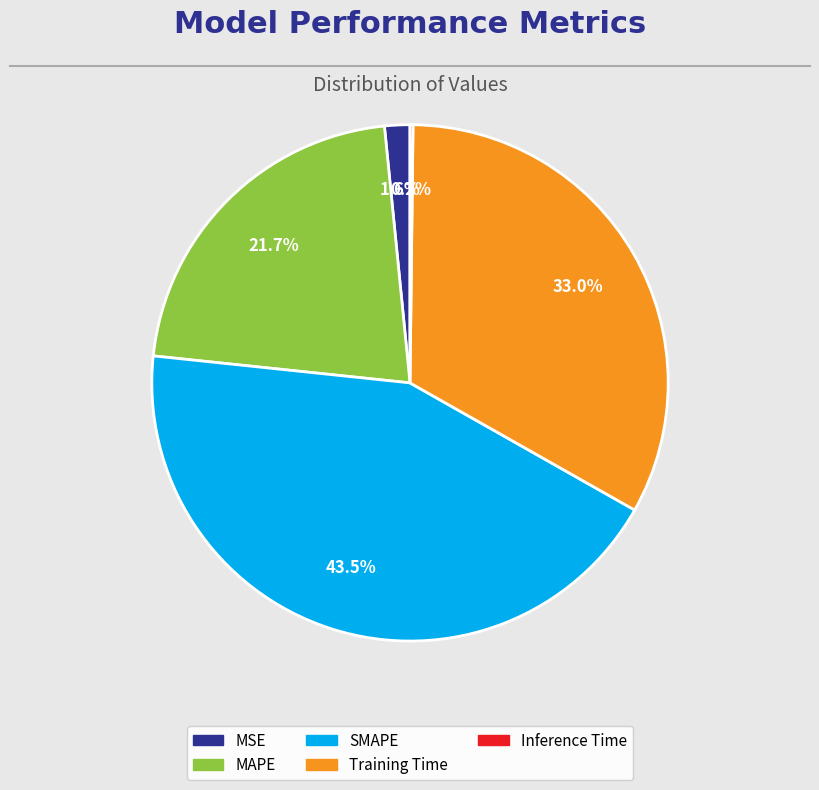

Does MAPE represent more than half of the total?

No